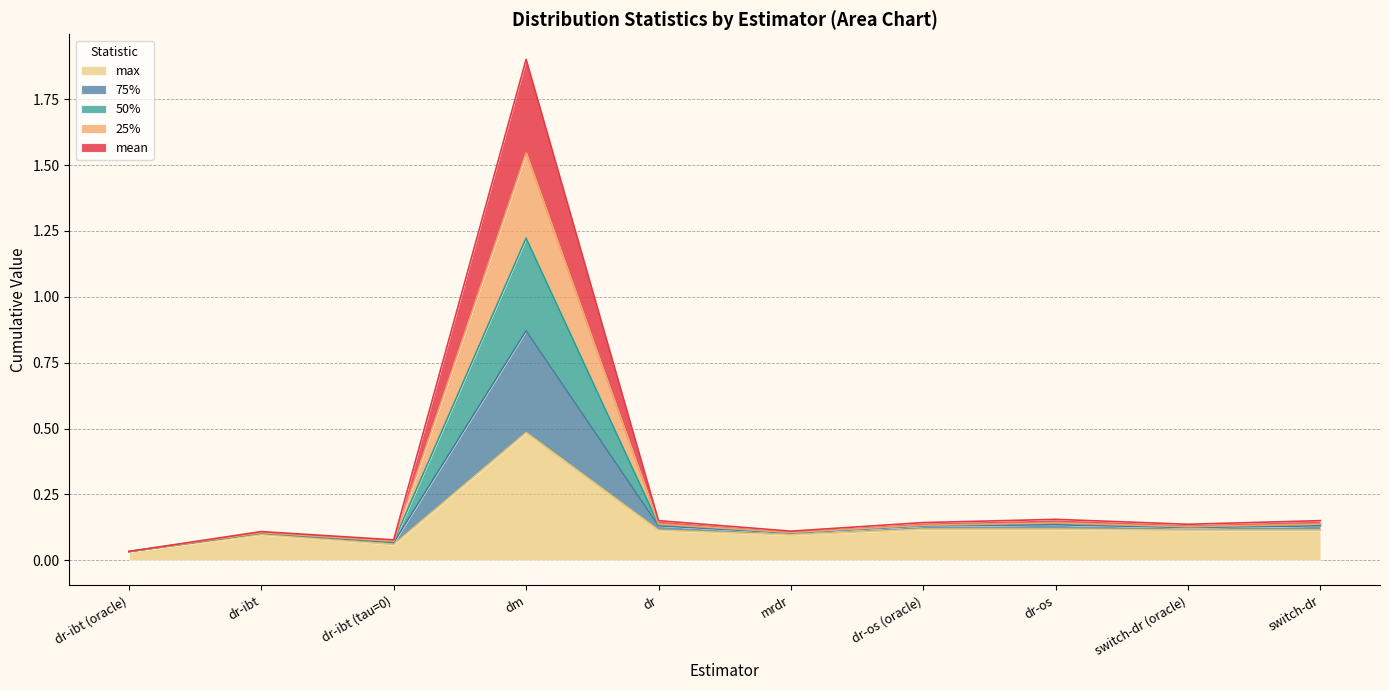

What is the difference between the second highest and second lowest values in the max series?

0.1